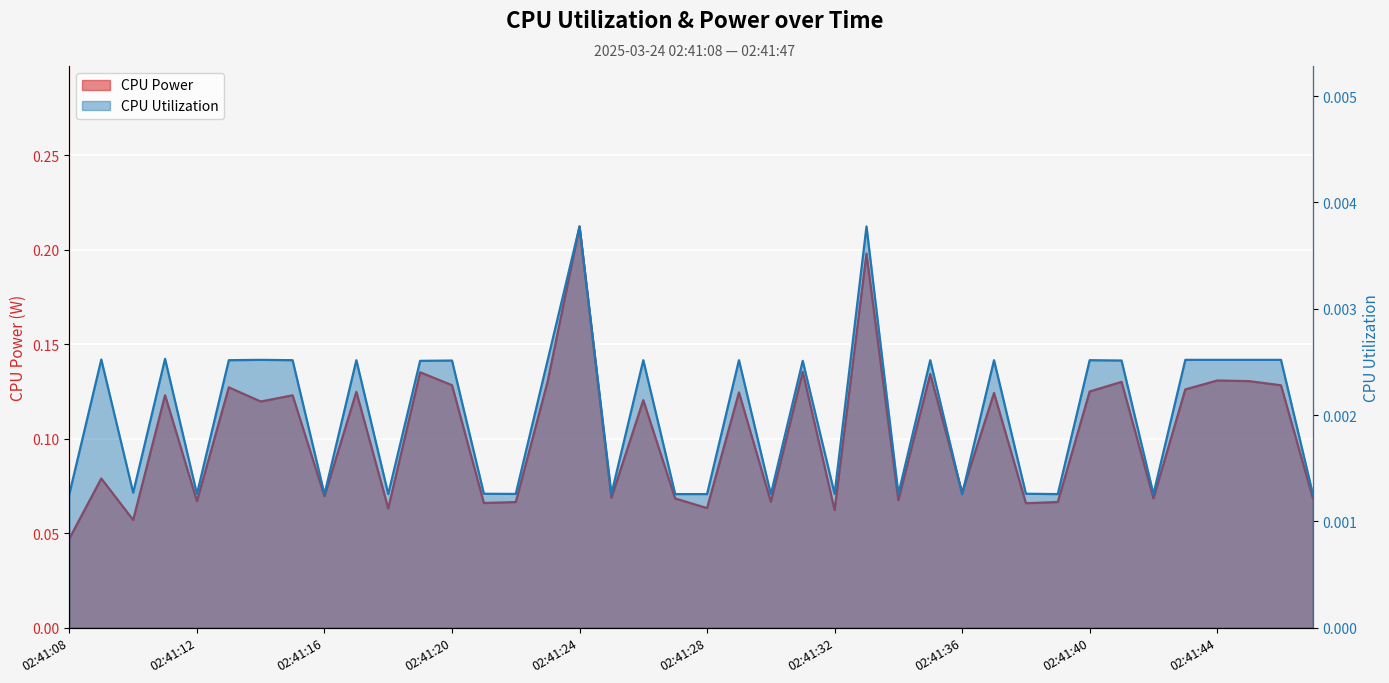

True or false: CPU Power and CPU Utilization cross at least once.

False